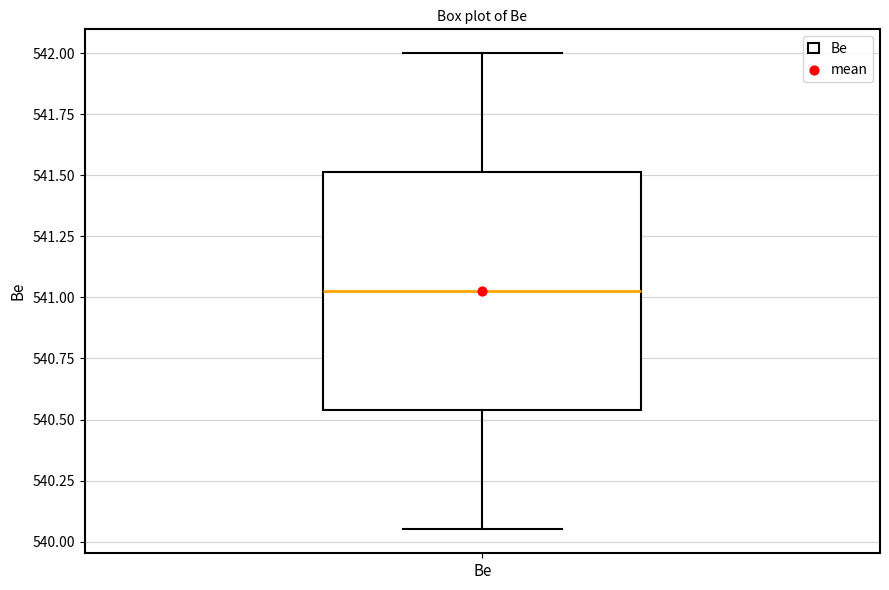

Where does the upper whisker of the box for Be end on the y-axis? The values are not printed on the chart, so give them approximately, as read against the axis.

542.00